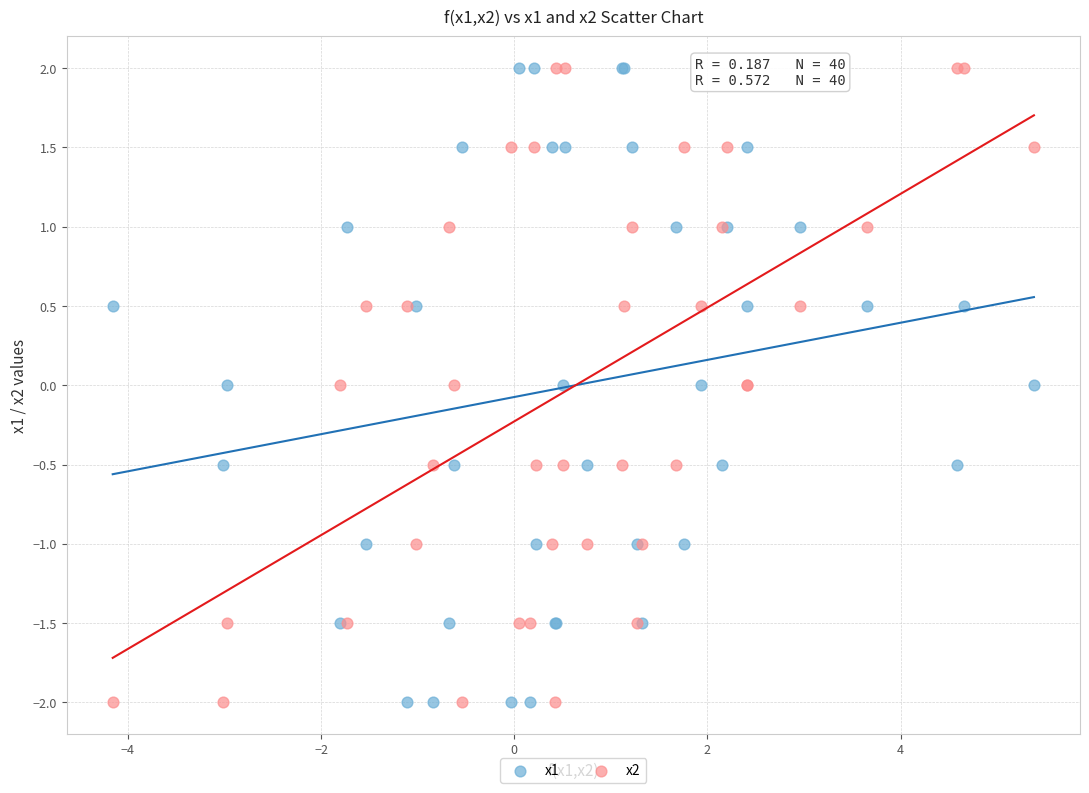

What are all the series names shown in the legend?

x1, x2